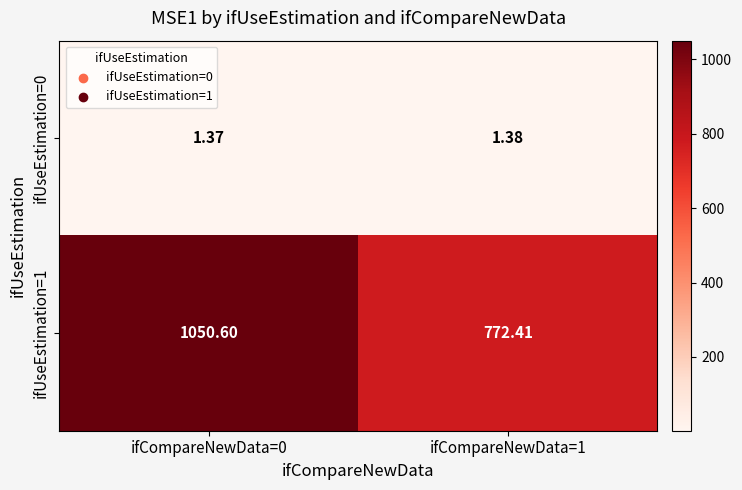

Is the value of ifUseEstimation=1 at ifCompareNewData=1 greater than the value of ifUseEstimation=0 at ifCompareNewData=0?

Yes